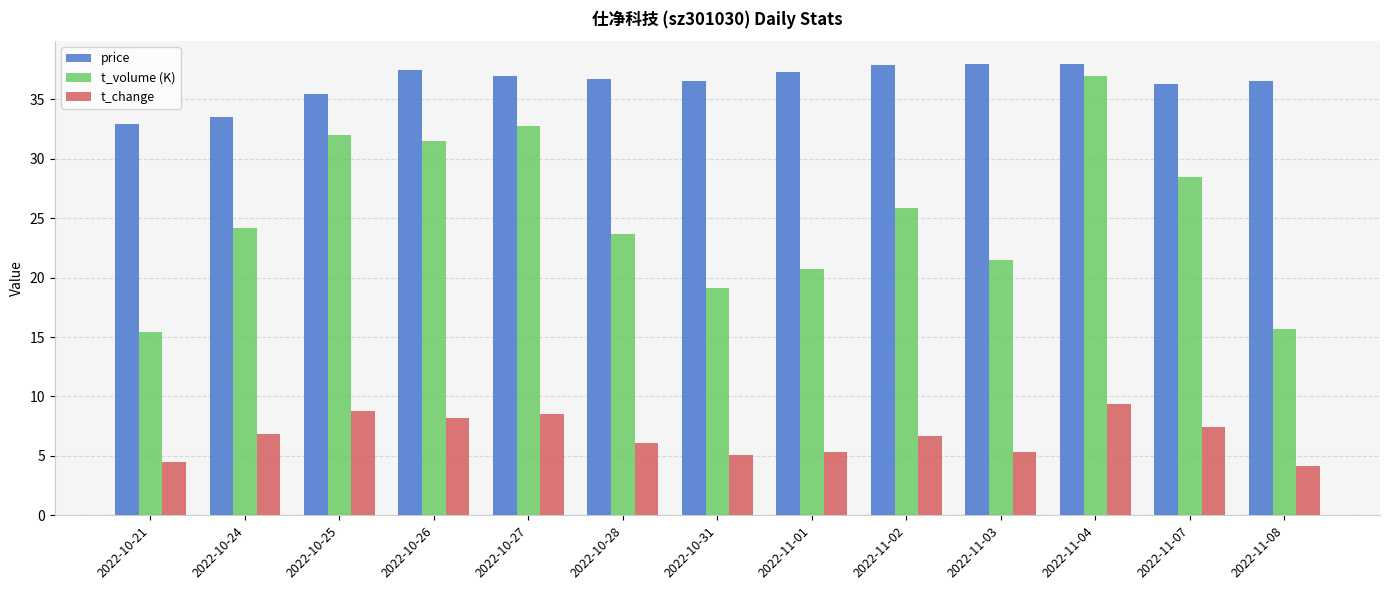

At 2022-11-07, list the series in order from largest to smallest.

price, t_volume (K), t_change